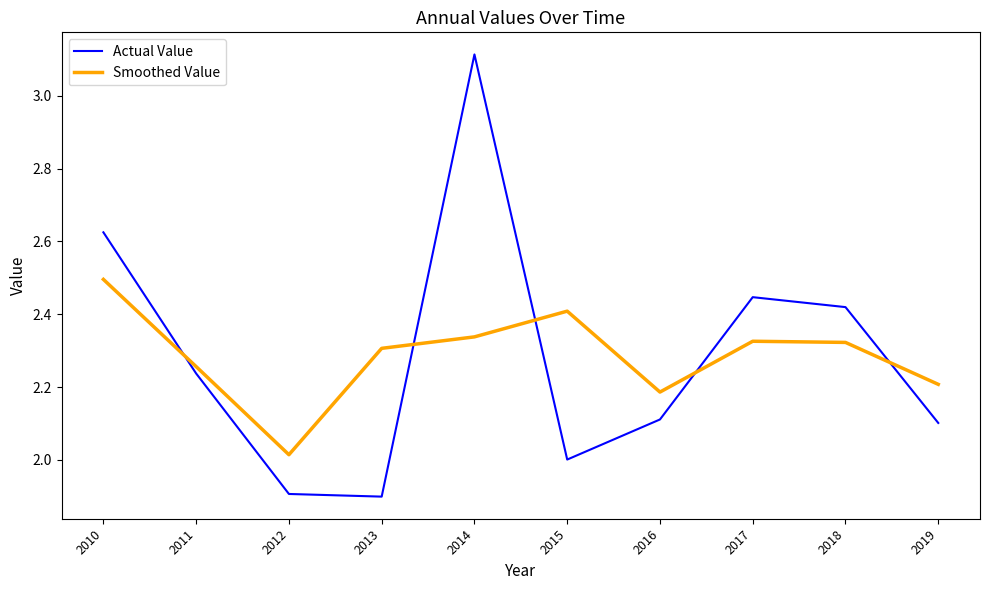

What is the sum of the Actual Value values at 2013 and 2010?

4.5